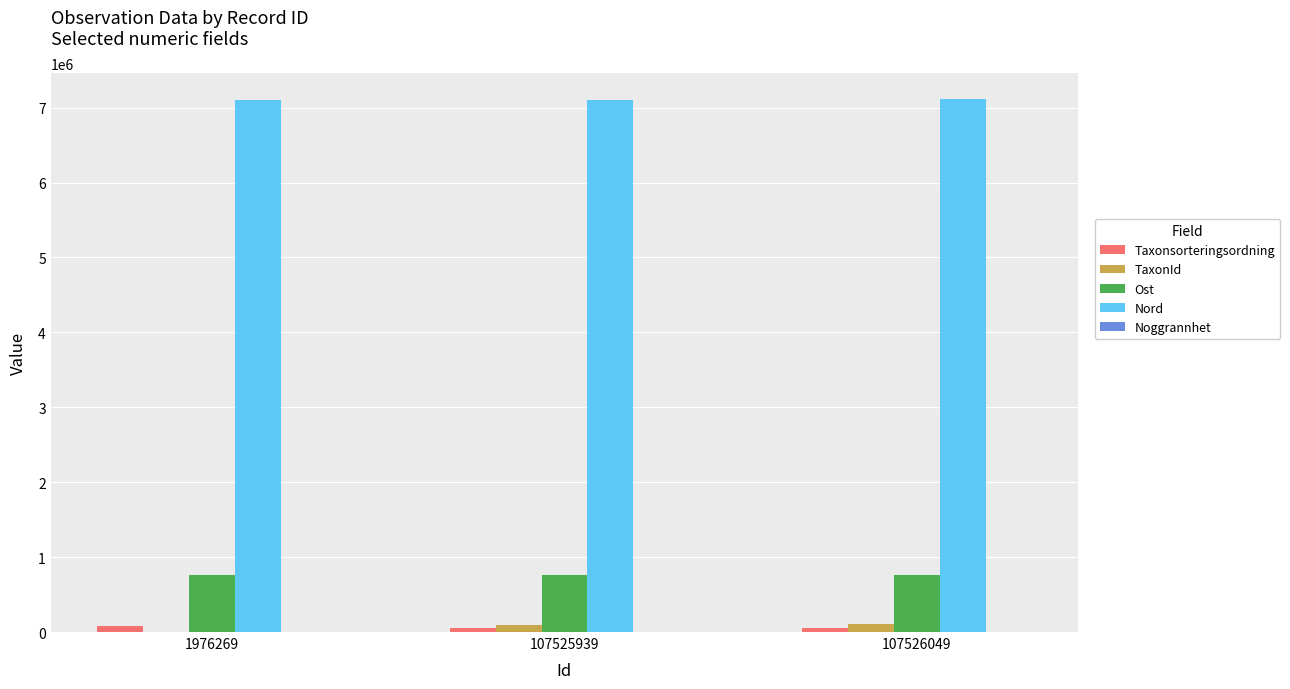

Read the Nord value at 1976269.

7108882